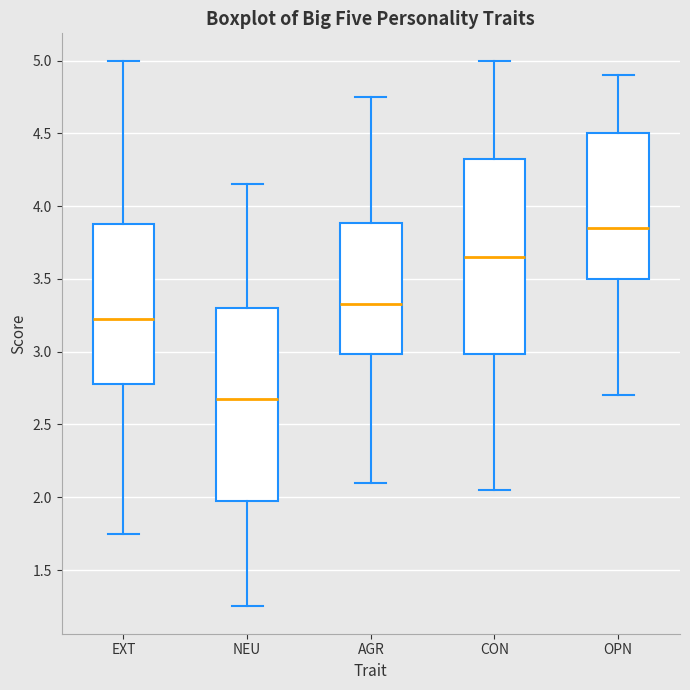

Reading left to right, read every box against the y-axis: the position of its median line, the range the box covers, and the ends of its whiskers. The values are not printed on the chart, so give them approximately, as read against the axis.

EXT: median 3.25, box 2.80 to 3.90, whiskers 1.75 to 5.00
NEU: median 2.70, box 2.00 to 3.30, whiskers 1.25 to 4.15
AGR: median 3.35, box 3.00 to 3.90, whiskers 2.10 to 4.75
CON: median 3.65, box 3.00 to 4.35, whiskers 2.05 to 5.00
OPN: median 3.85, box 3.50 to 4.50, whiskers 2.70 to 4.90